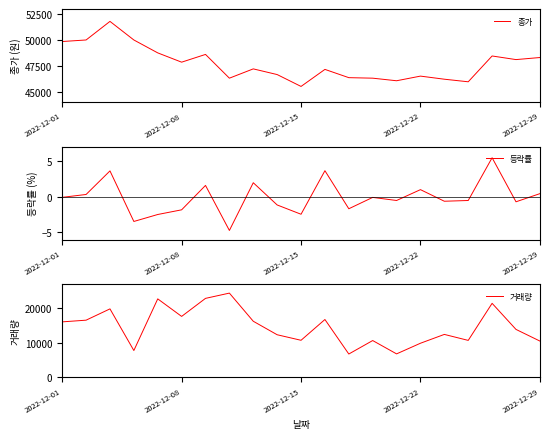

Is this an area chart (filled region under the line)?

No